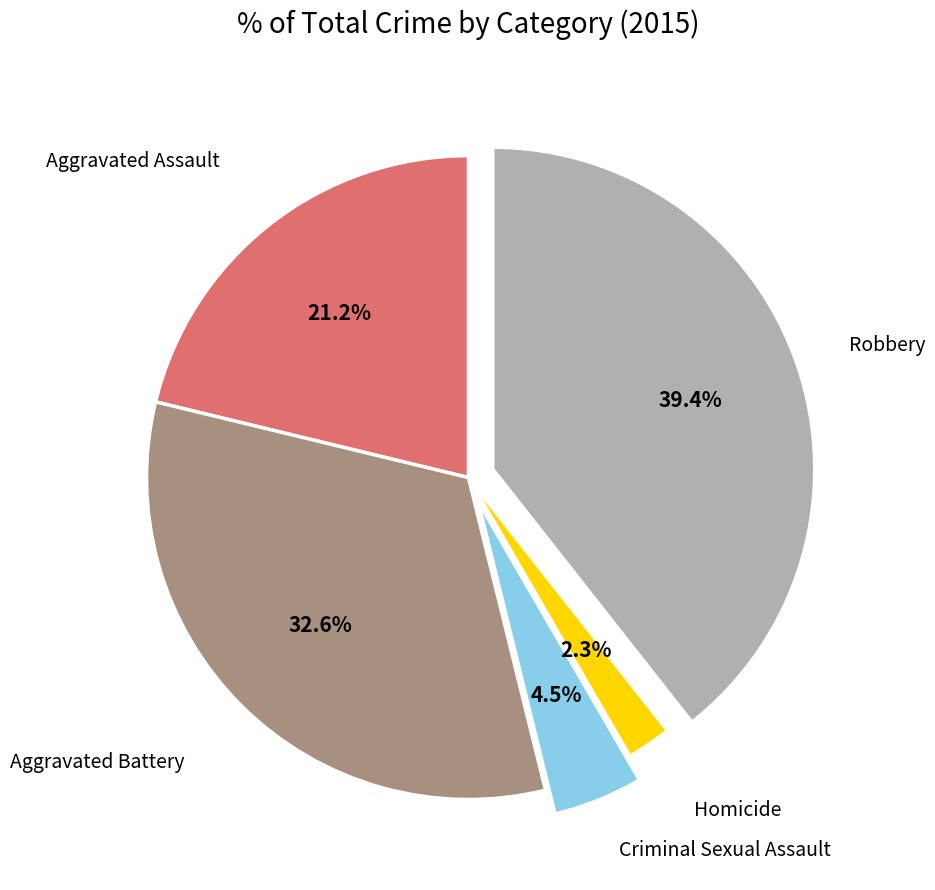

To the nearest percent, what portion does Homicide represent?

2%